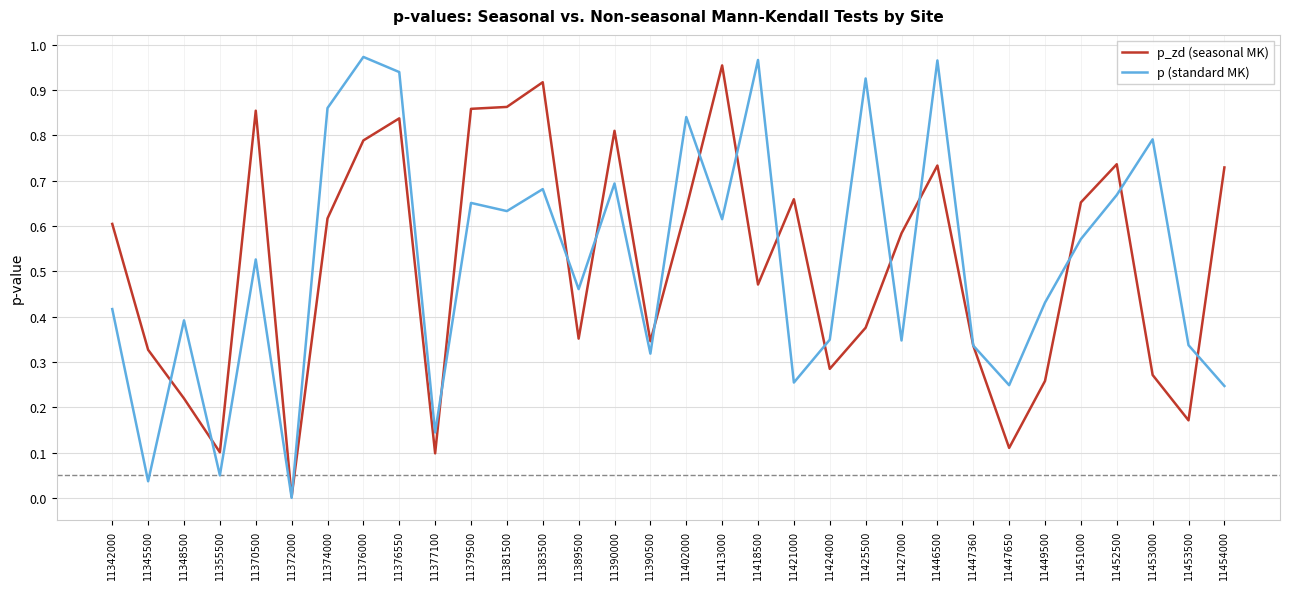

The value of p (standard MK) at 11446500 is 0.4. True or false?

False